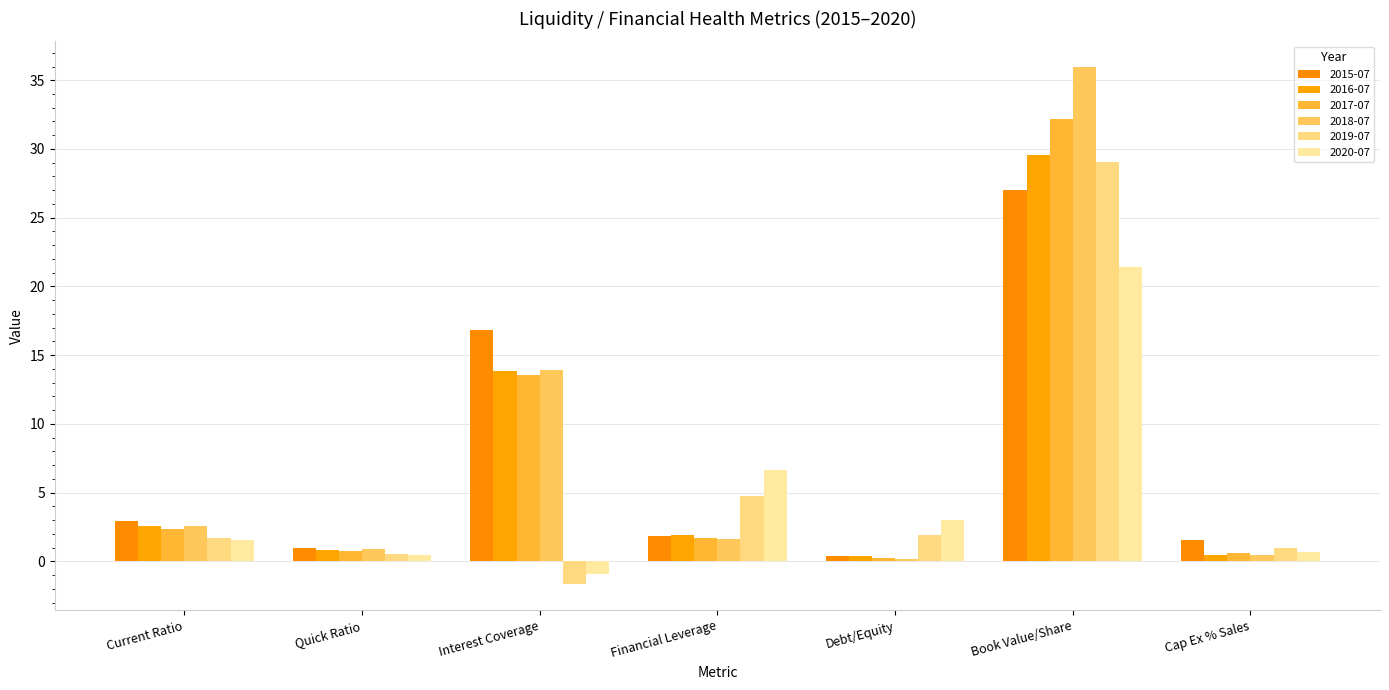

What is the sum of the 2018-07 values at Cap Ex % Sales and Book Value/Share?

36.4